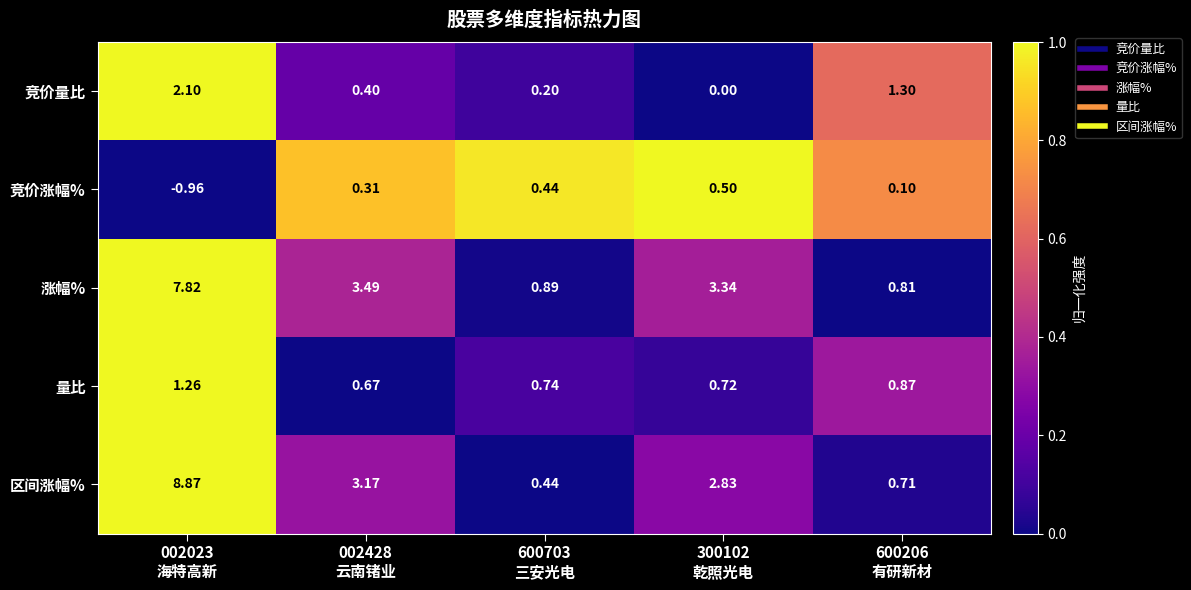

List the series in order of their peak value, lowest first.

竞价涨幅%, 量比, 竞价量比, 涨幅%, 区间涨幅%